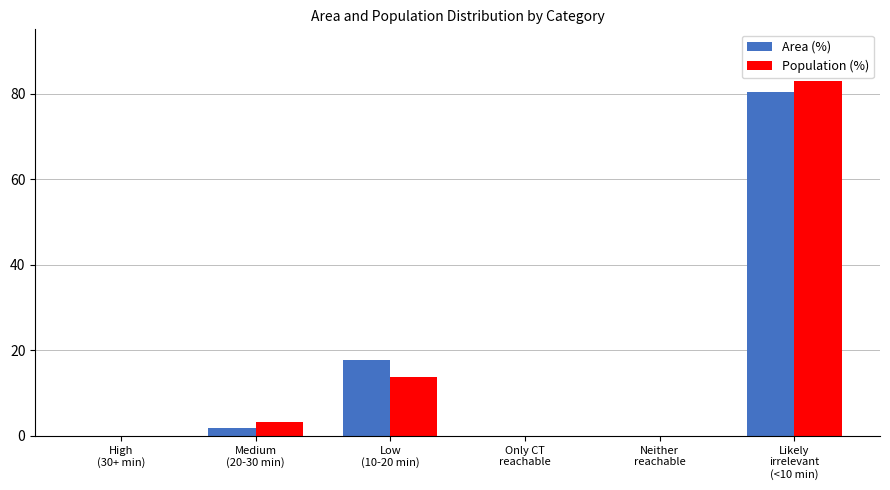

What is the spread (max minus min) of values at Medium
(20-30 min)?

1.4